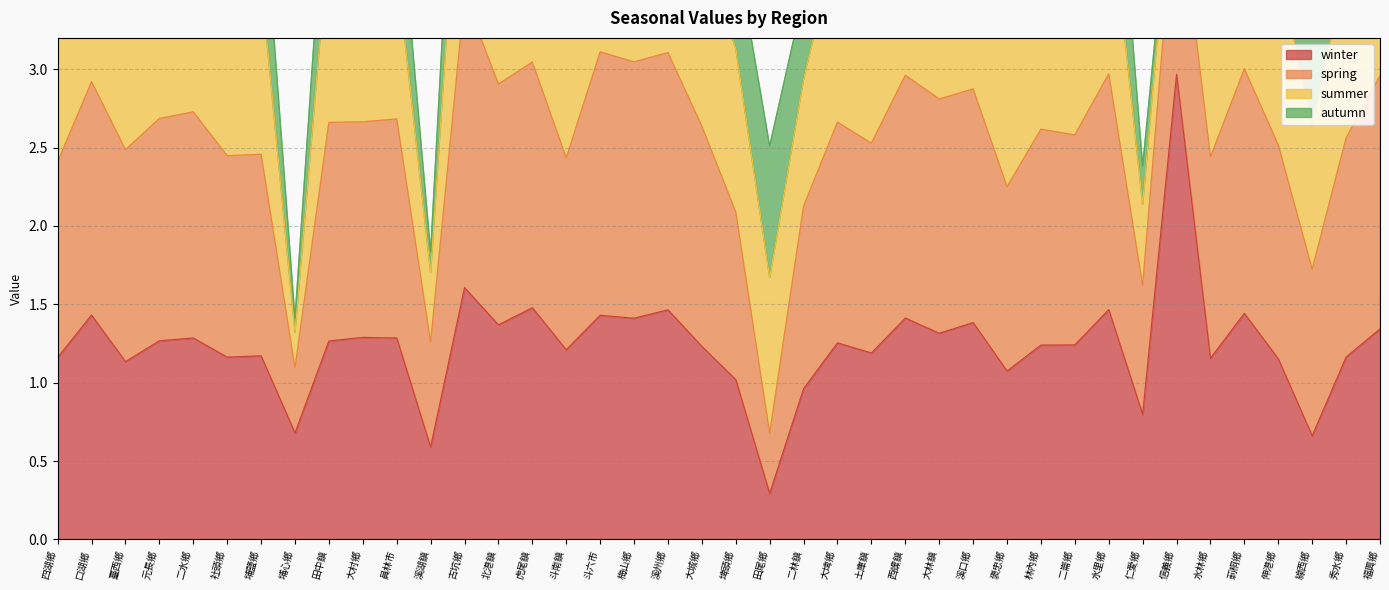

What is the greatest value displayed?

3.0